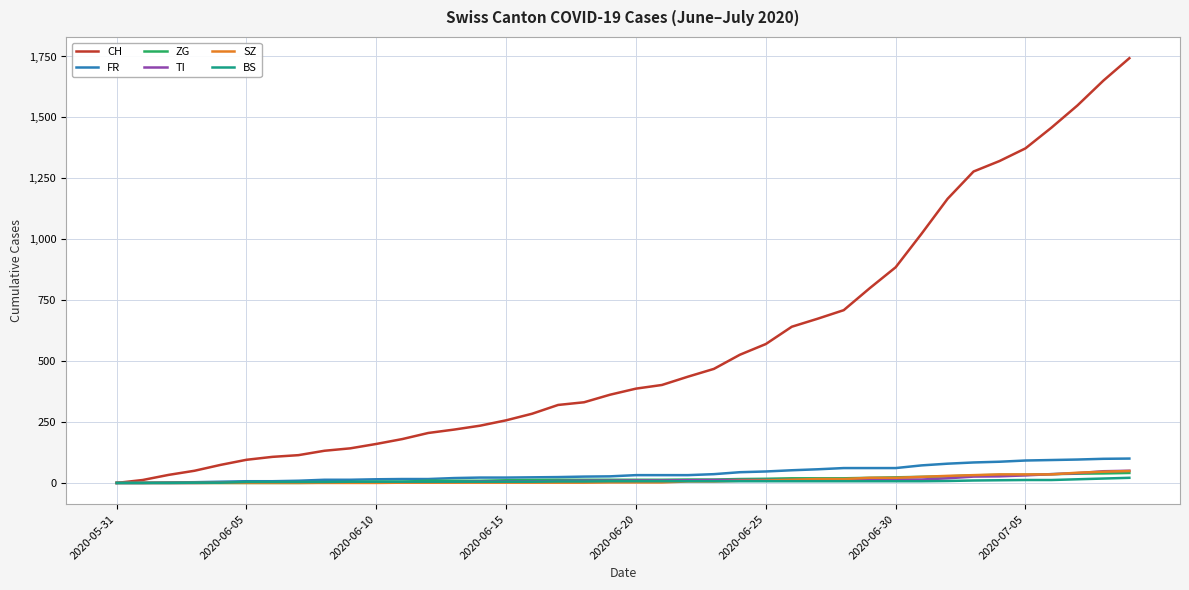

Which series has the largest total across all categories?

CH